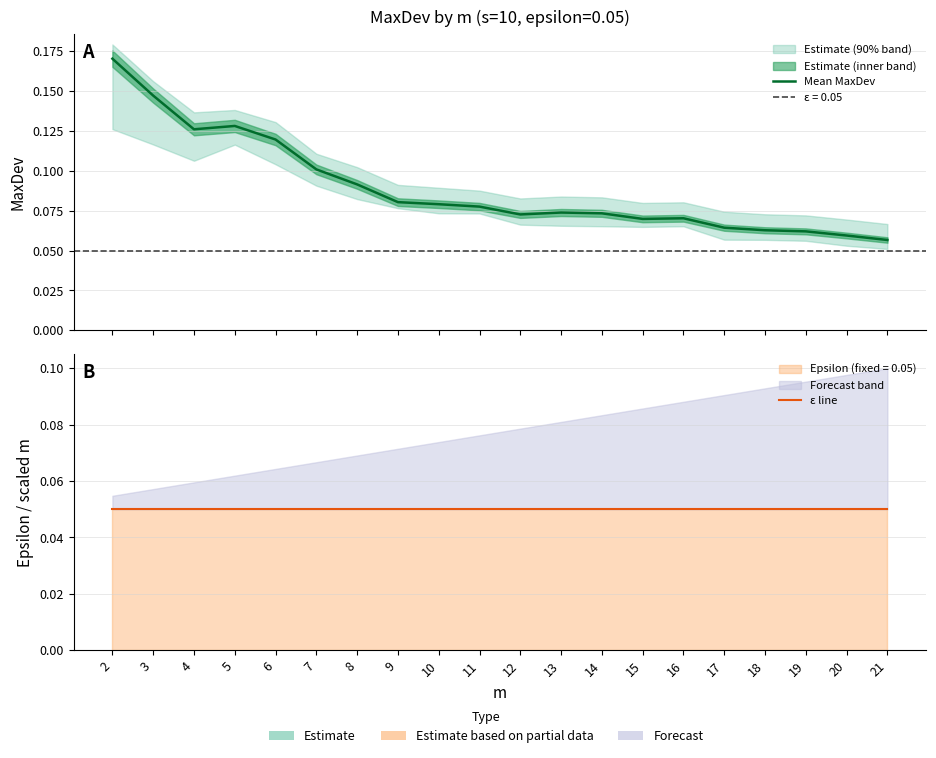

The Mean MaxDev series shows 0.1 at 20. True or false?

True